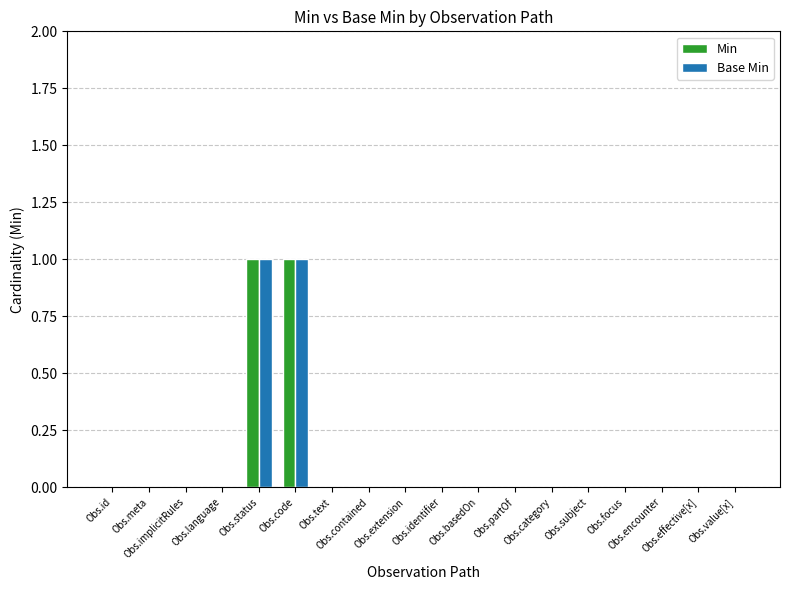

Reading left to right, transcribe all the data shown in this chart.

Min: Obs.id=0	Obs.meta=0	Obs.implicitRules=0	Obs.language=0	Obs.status=1	Obs.code=1	Obs.text=0	Obs.contained=0	Obs.extension=0	Obs.identifier=0	Obs.basedOn=0	Obs.partOf=0	Obs.category=0	Obs.subject=0	Obs.focus=0	Obs.encounter=0	Obs.effective[x]=0	Obs.value[x]=0
Base Min: Obs.id=0	Obs.meta=0	Obs.implicitRules=0	Obs.language=0	Obs.status=1	Obs.code=1	Obs.text=0	Obs.contained=0	Obs.extension=0	Obs.identifier=0	Obs.basedOn=0	Obs.partOf=0	Obs.category=0	Obs.subject=0	Obs.focus=0	Obs.encounter=0	Obs.effective[x]=0	Obs.value[x]=0